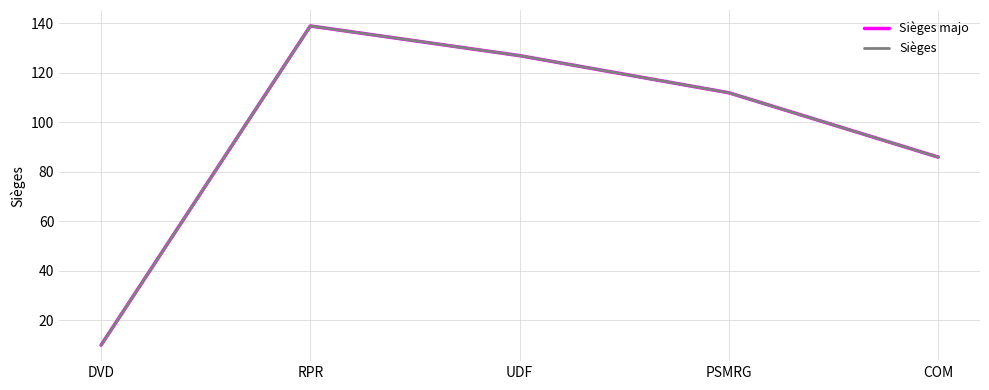

Is this an area chart (filled region under the line)?

No